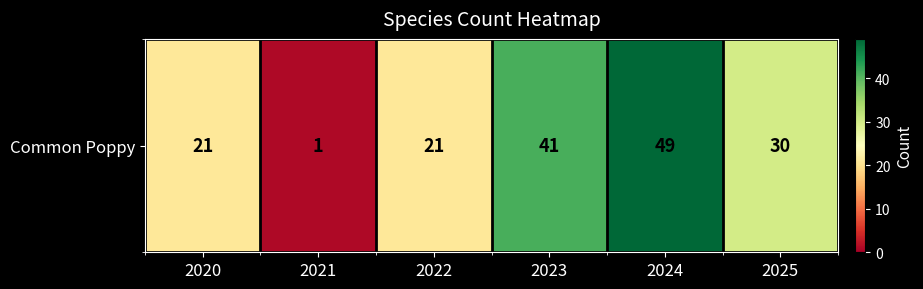

Where does the data first go above 30?

2023